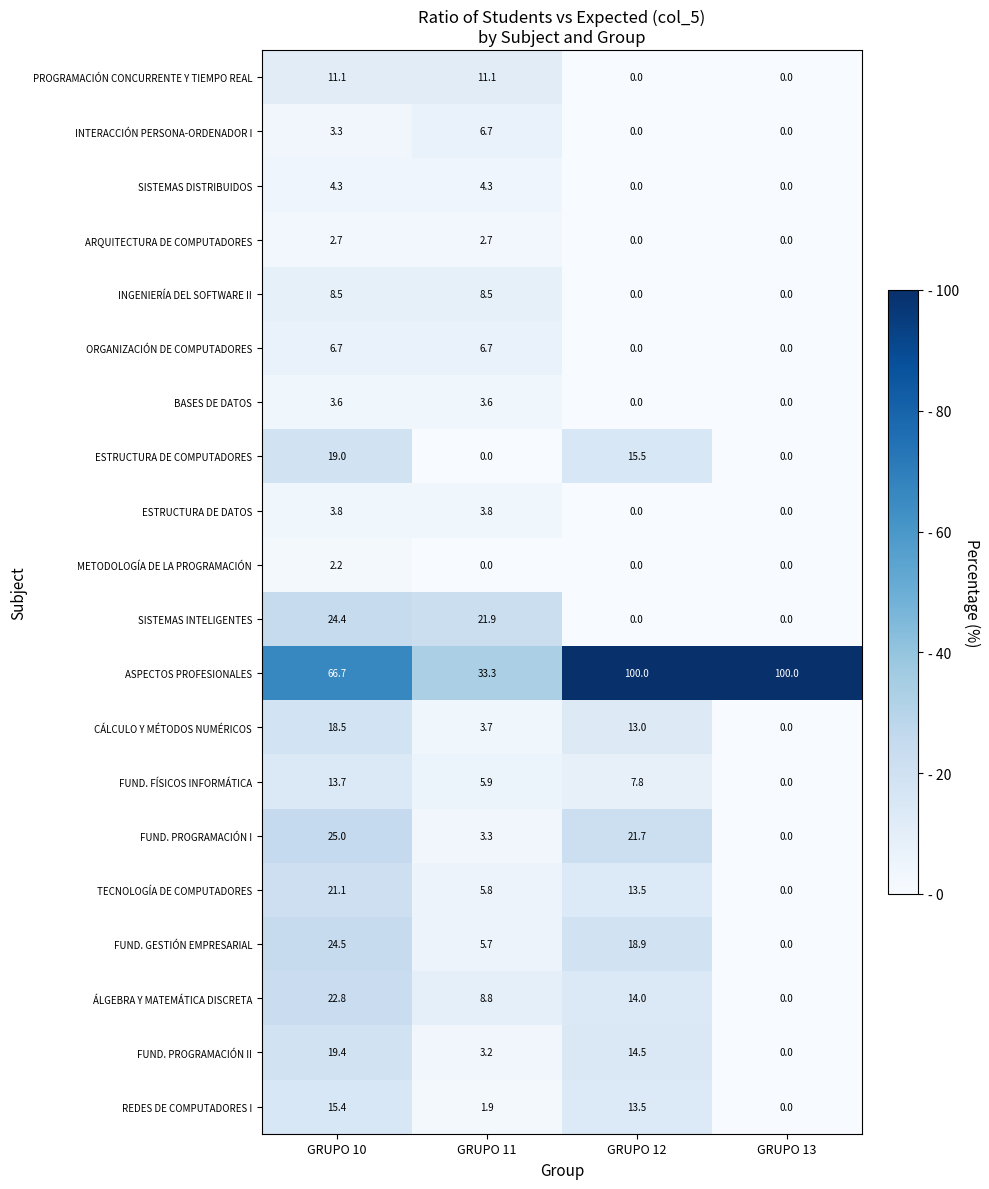

True or false: ORGANIZACIÓN DE COMPUTADORES has a value of 0.0 at GRUPO 12.

True